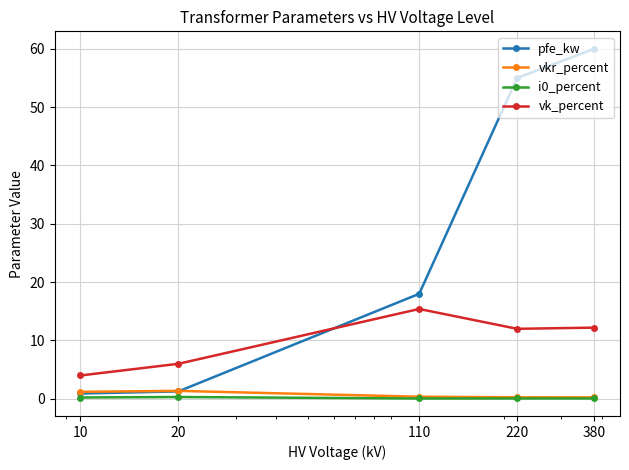

At which label does vkr_percent reach its peak?

20